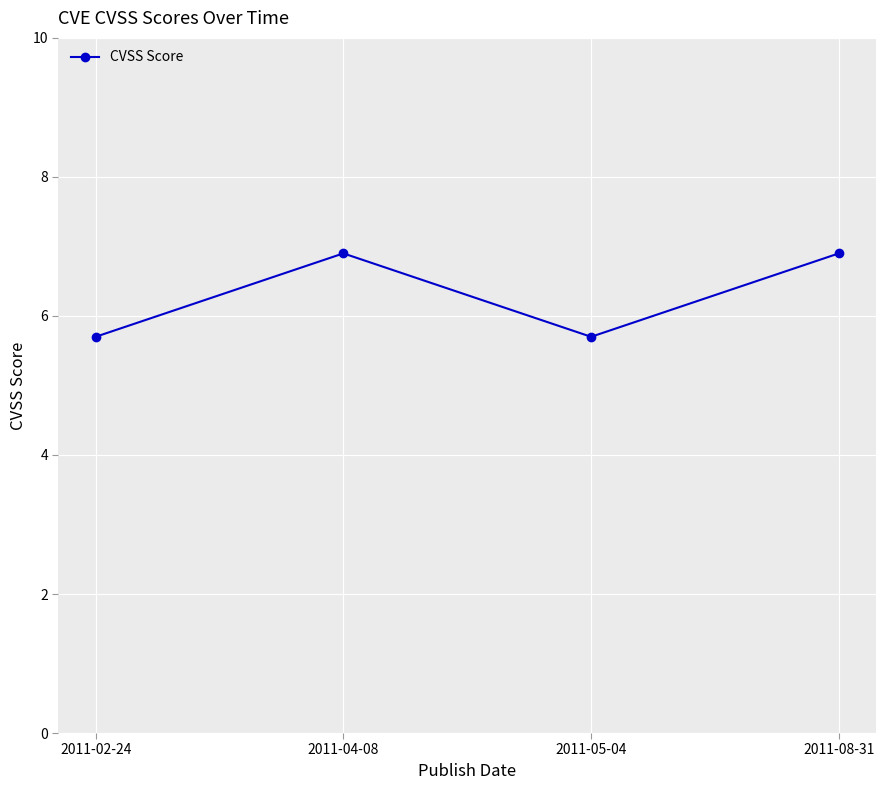

Reading left to right, what are all the values shown in this chart?

2011-02-24=5.7	2011-04-08=6.9	2011-05-04=5.7	2011-08-31=6.9